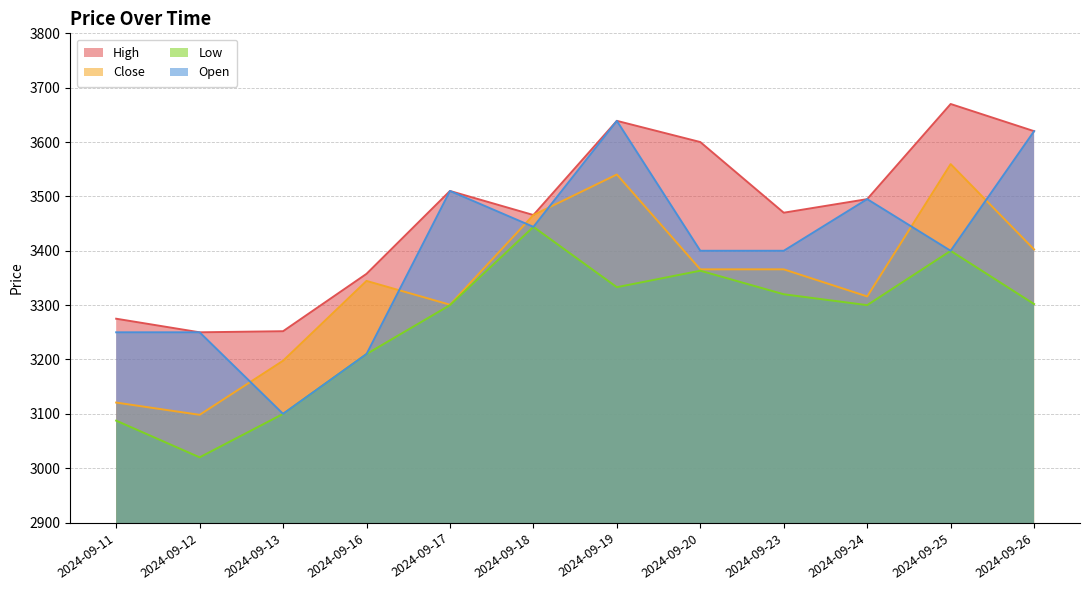

What is the difference between the second highest and minimum values in the High series?

389.0